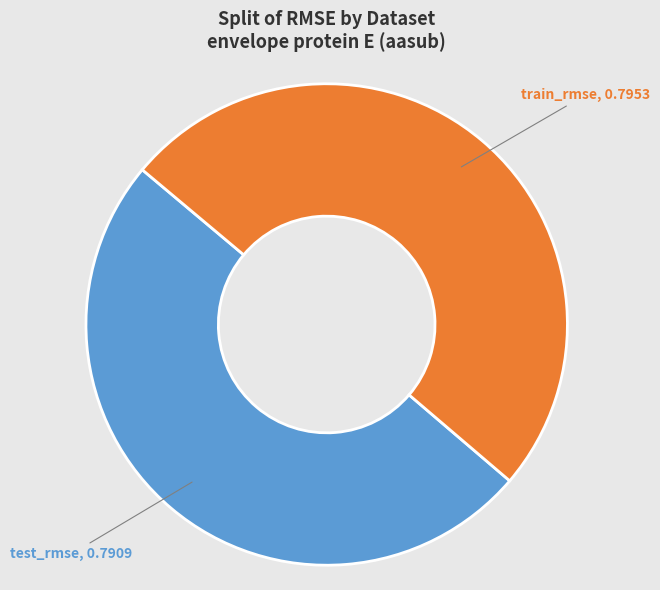

Is it true that test_rmse is 50% of the pie?

True